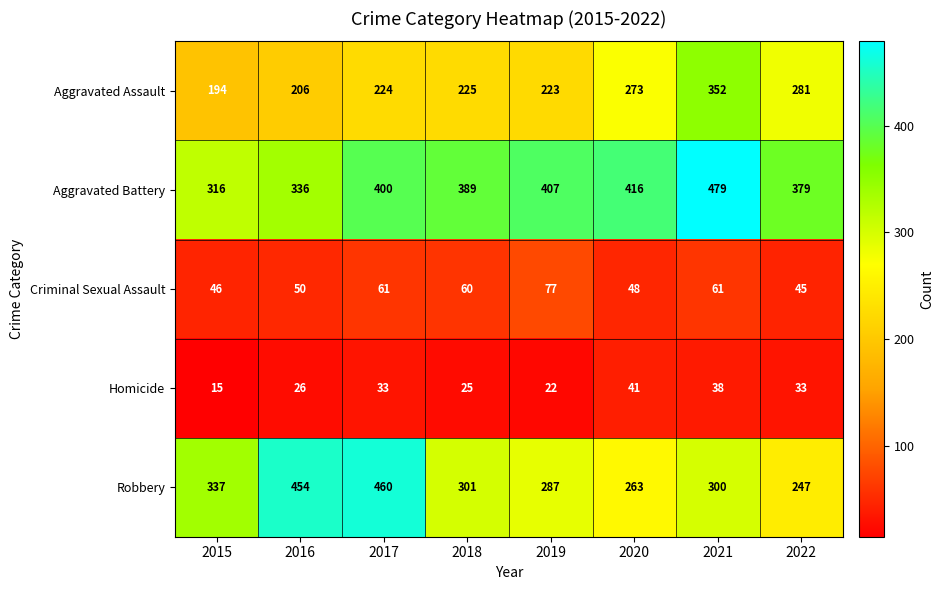

What is the difference between the highest and lowest values at 2020?

375